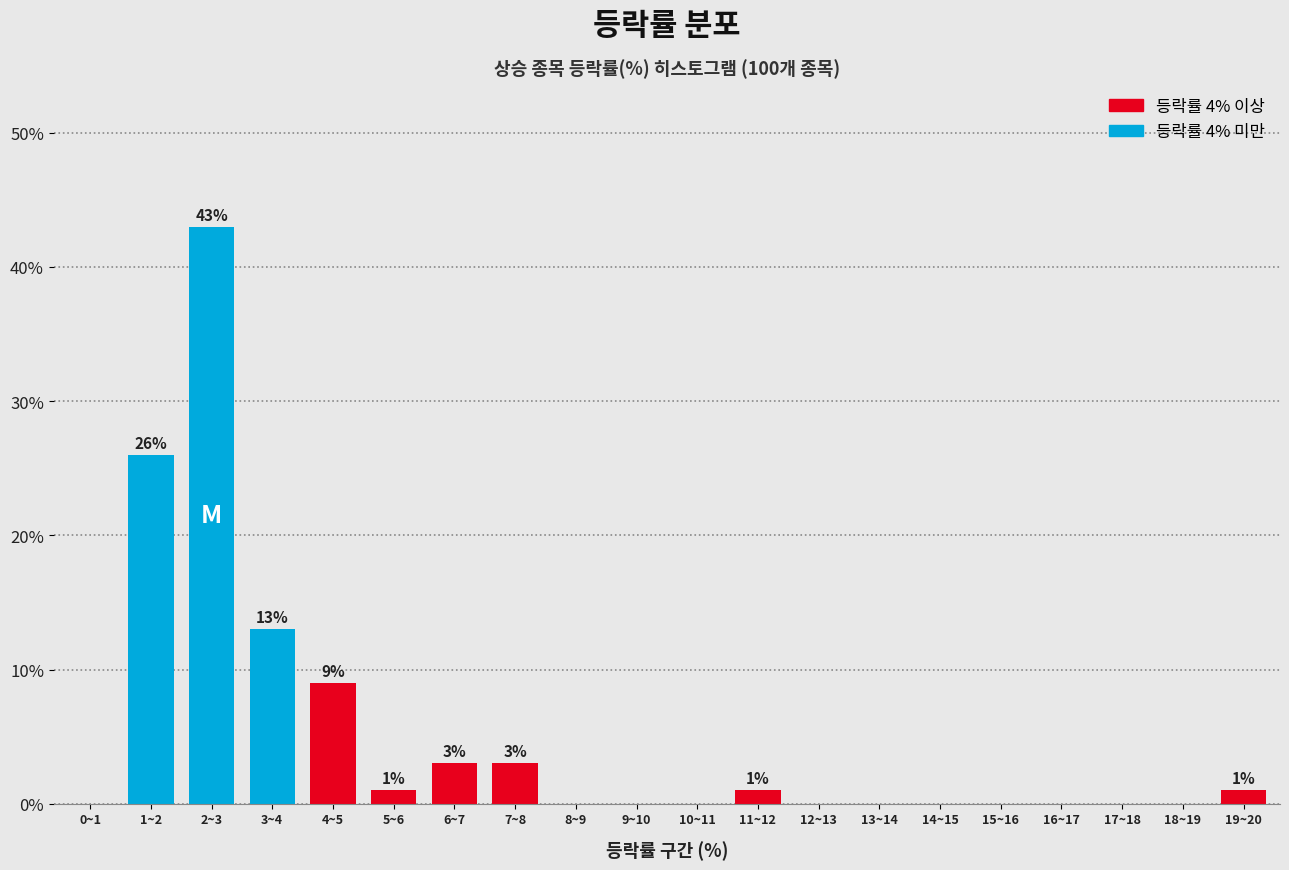

Reading left to right, what are all the values shown in this chart?

0~1=0	1~2=26	2~3=43	3~4=13	4~5=9	5~6=1	6~7=3	7~8=3	8~9=0	9~10=0	10~11=0	11~12=1	12~13=0	13~14=0	14~15=0	15~16=0	16~17=0	17~18=0	18~19=0	19~20=1